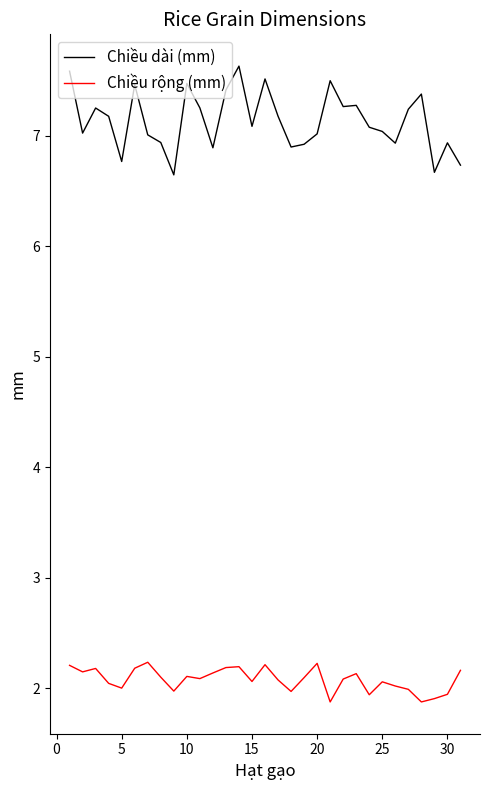

What is the sum of all Chiều rộng (mm) values?

64.4